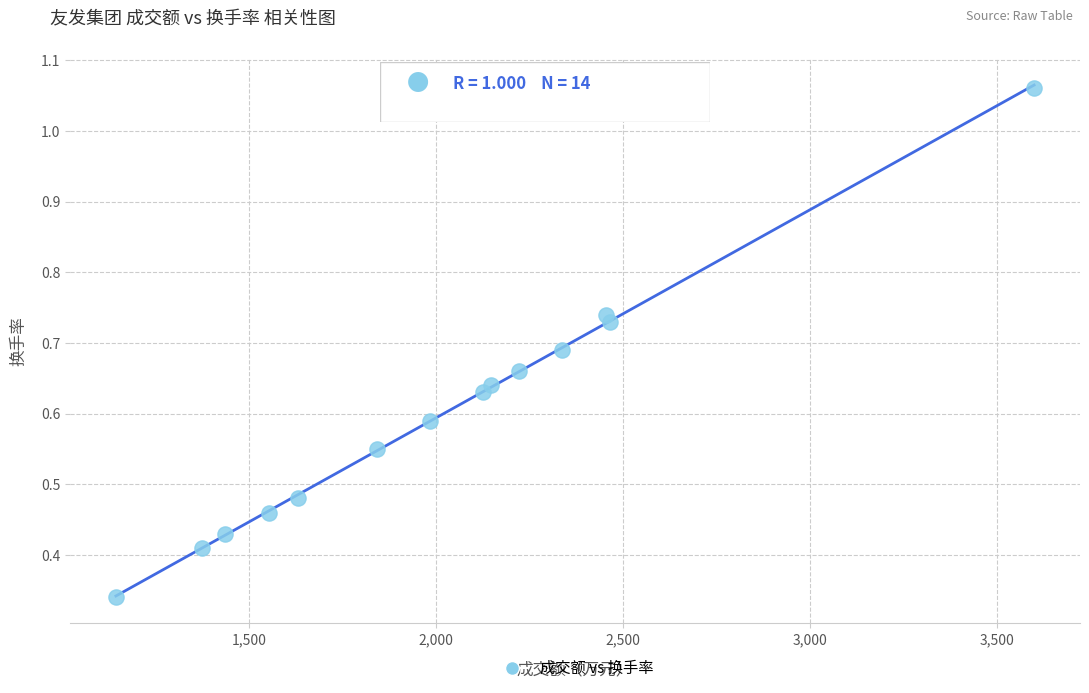

What is the range of X values (max minus min)?

2455.0